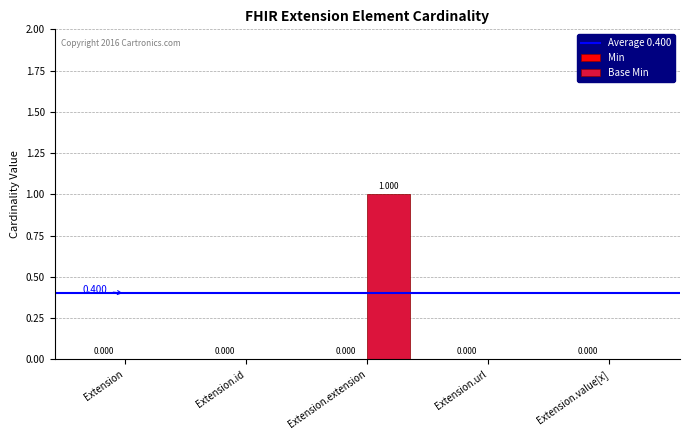

Reading right to left, extract all data points from this chart.

0	0	1	0	0